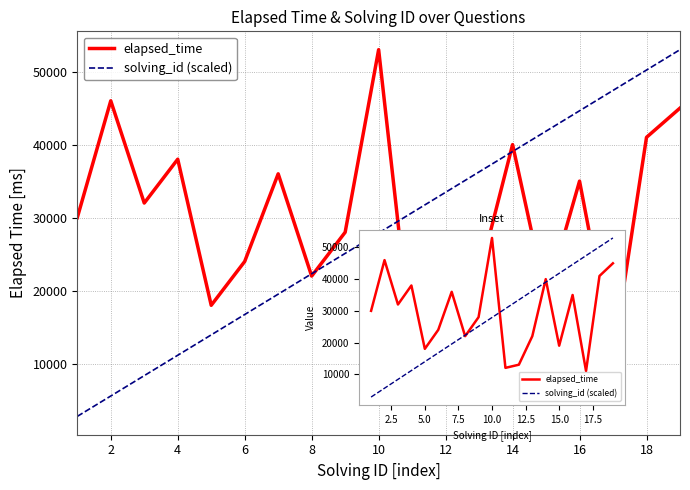

Which series ends up on top after the final intersection of solving_id (scaled) and elapsed_time?

solving_id (scaled)